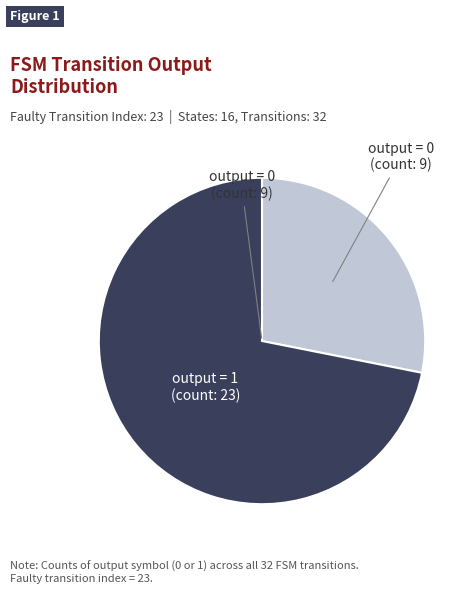

Is there any slice that represents more than half of the pie?

Yes